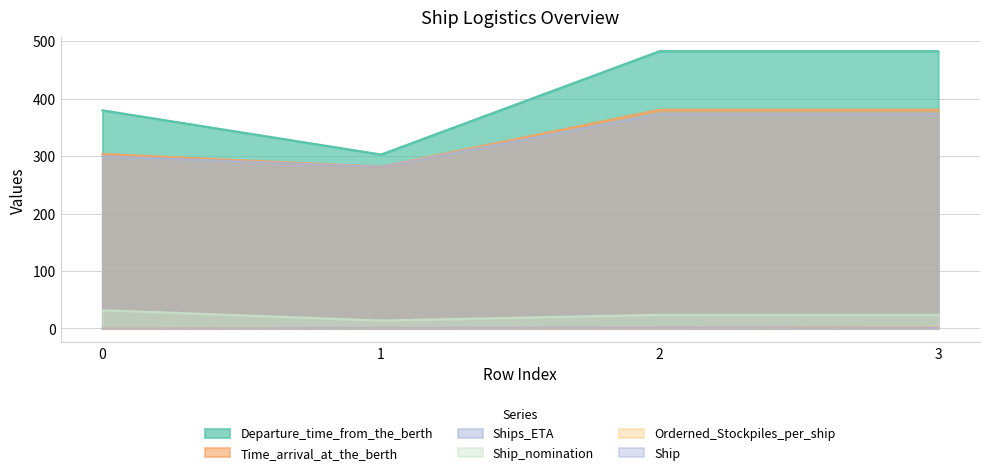

At which label does Orderned_Stockpiles_per_ship reach its peak?

3